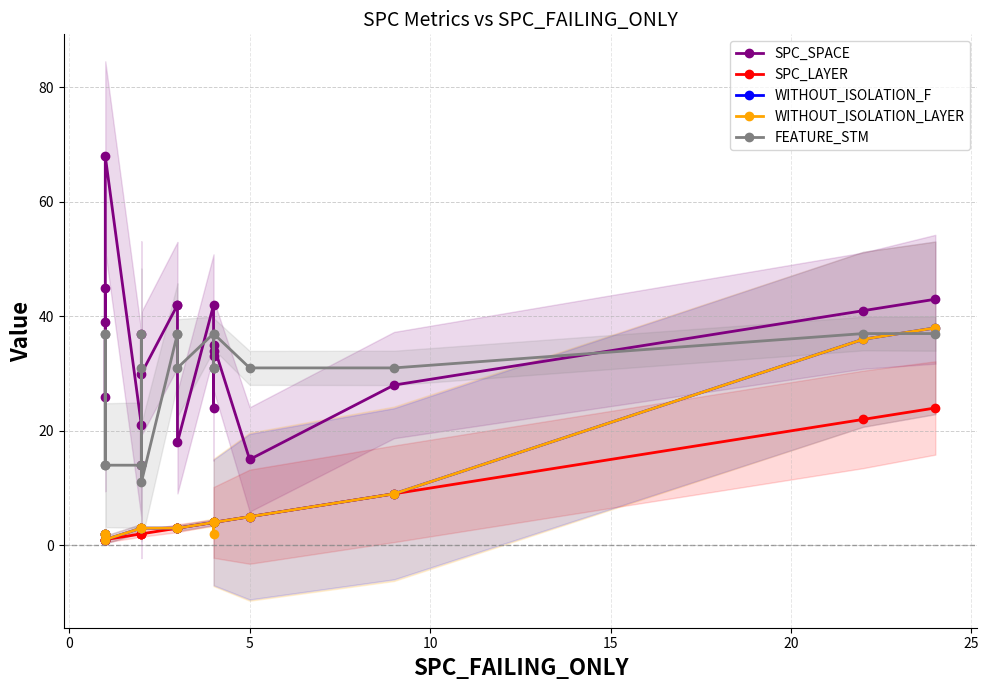

What is the difference between the maximum and minimum values in the WITHOUT_ISOLATION_F series?

37